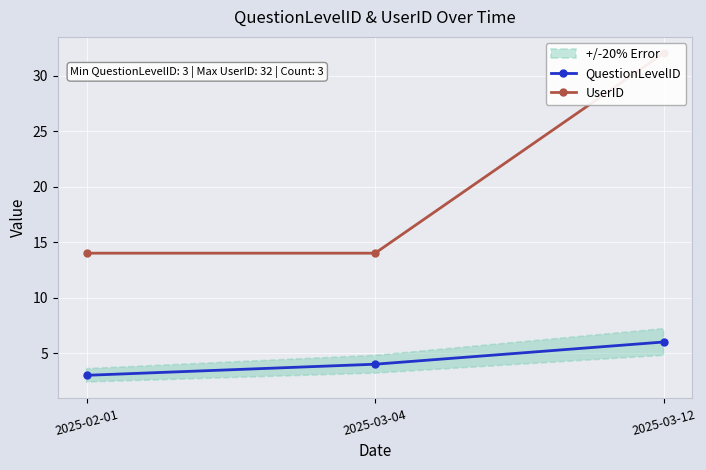

Reading left to right, extract all data points from this chart.

QuestionLevelID: 2025-02-01=3	2025-03-04=4	2025-03-12=6
UserID: 2025-02-01=14	2025-03-04=14	2025-03-12=32